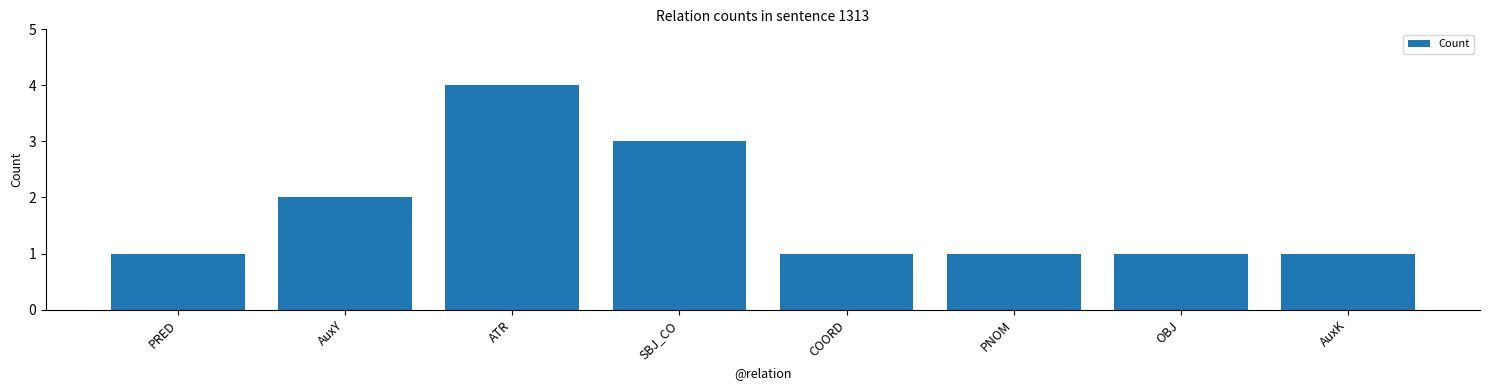

What is the label of the 8th bar from the right?

PRED